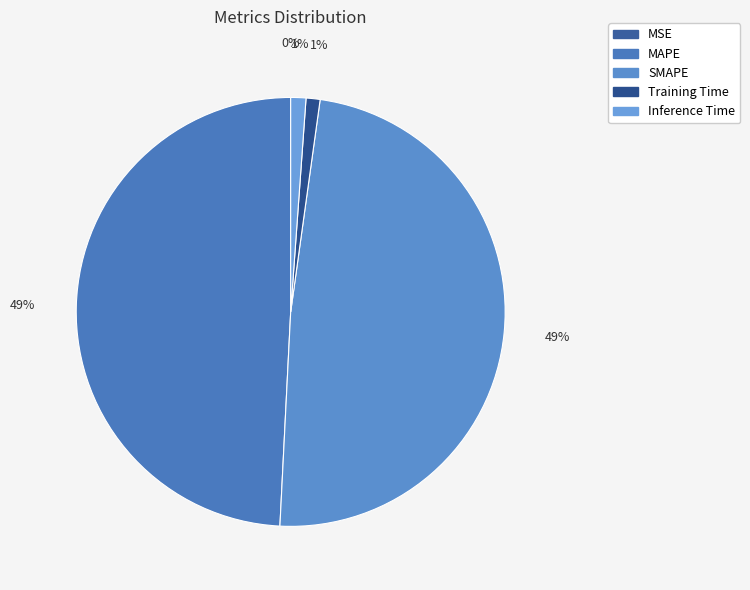

To the nearest percent, what portion does Training Time represent?

1%